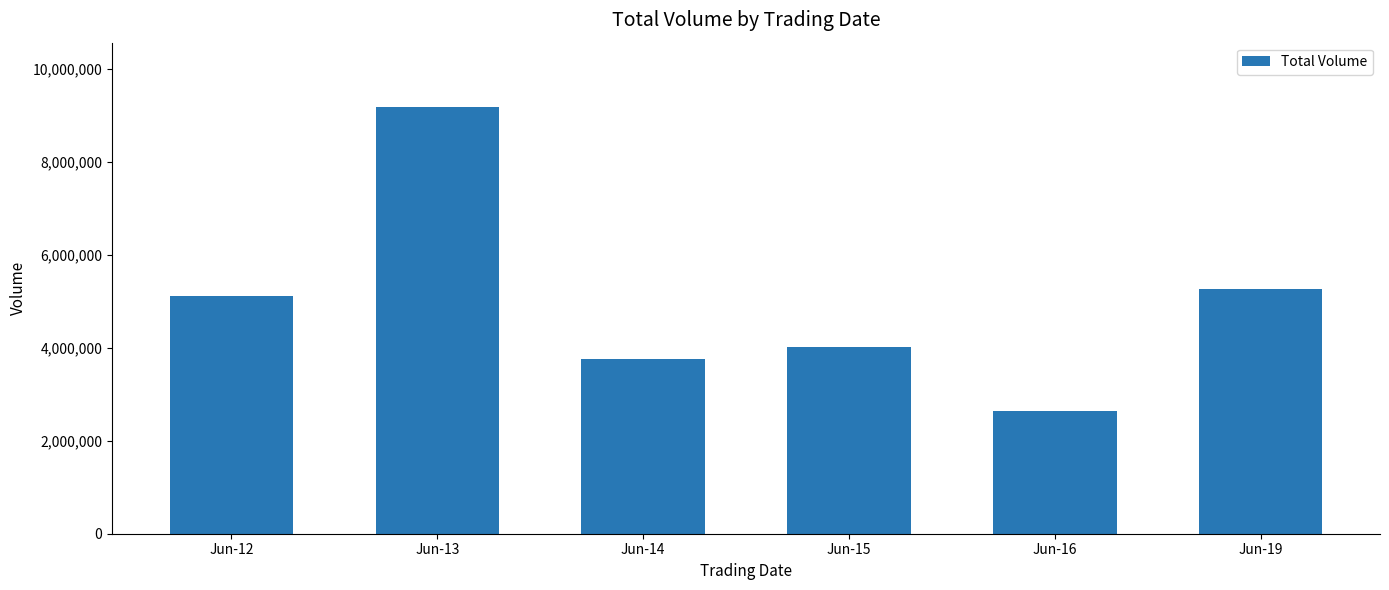

What is the sum of the values at Jun-15 and Jun-16?

6650667